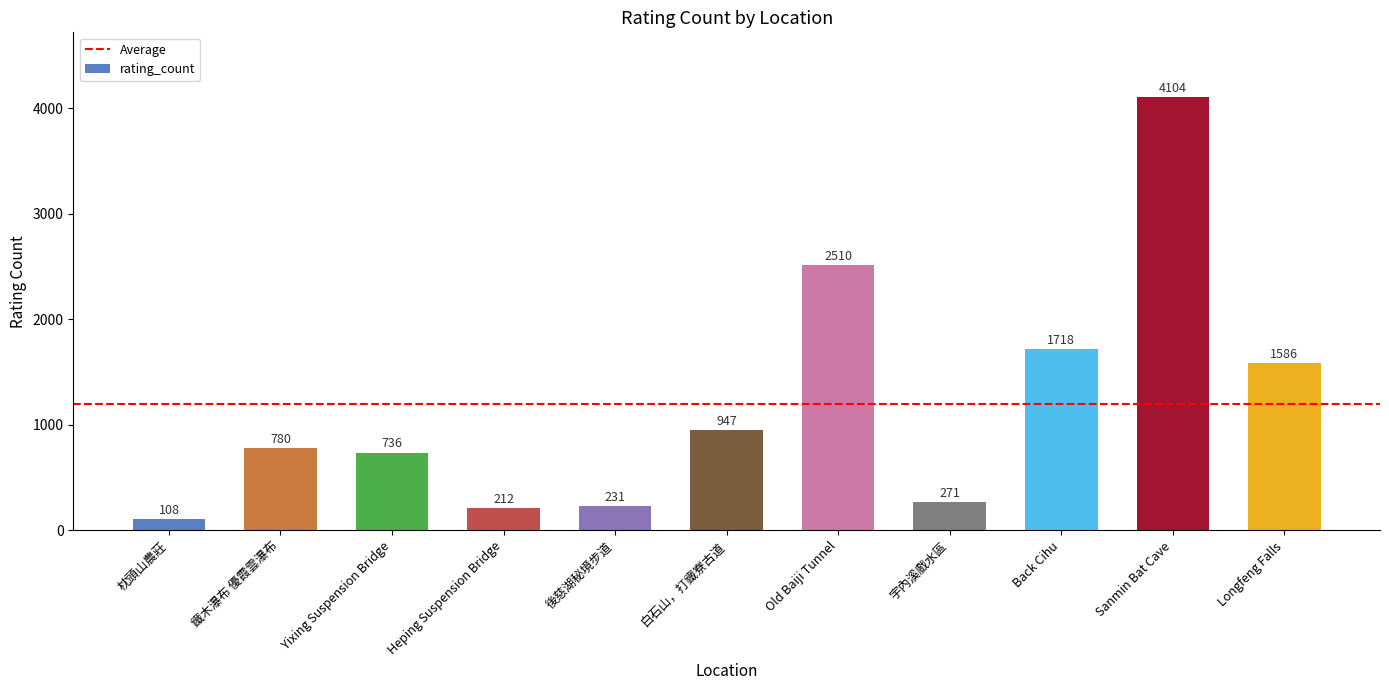

What is the sum of the values at Longfeng Falls and 宇內溪戲水區?

1857